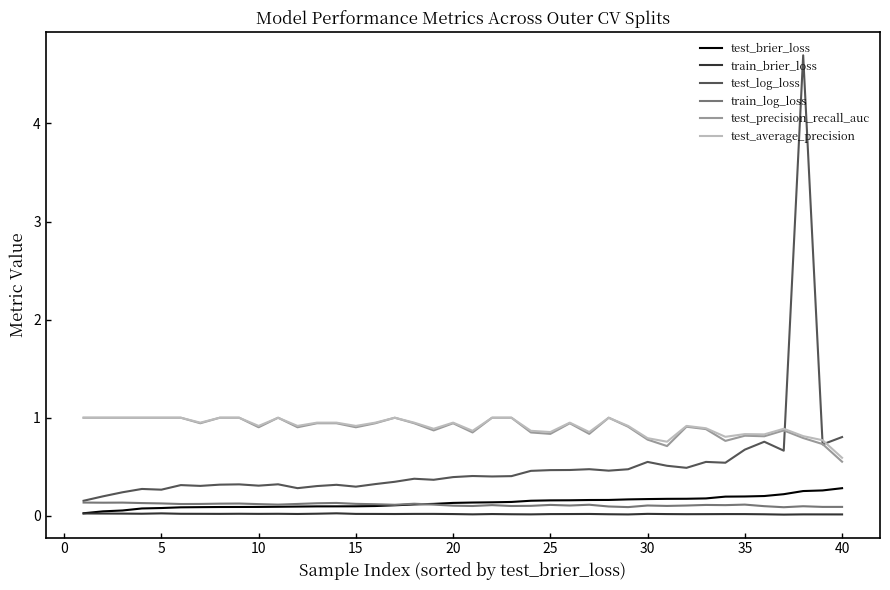

What is the maximum value shown in the chart?

4.7